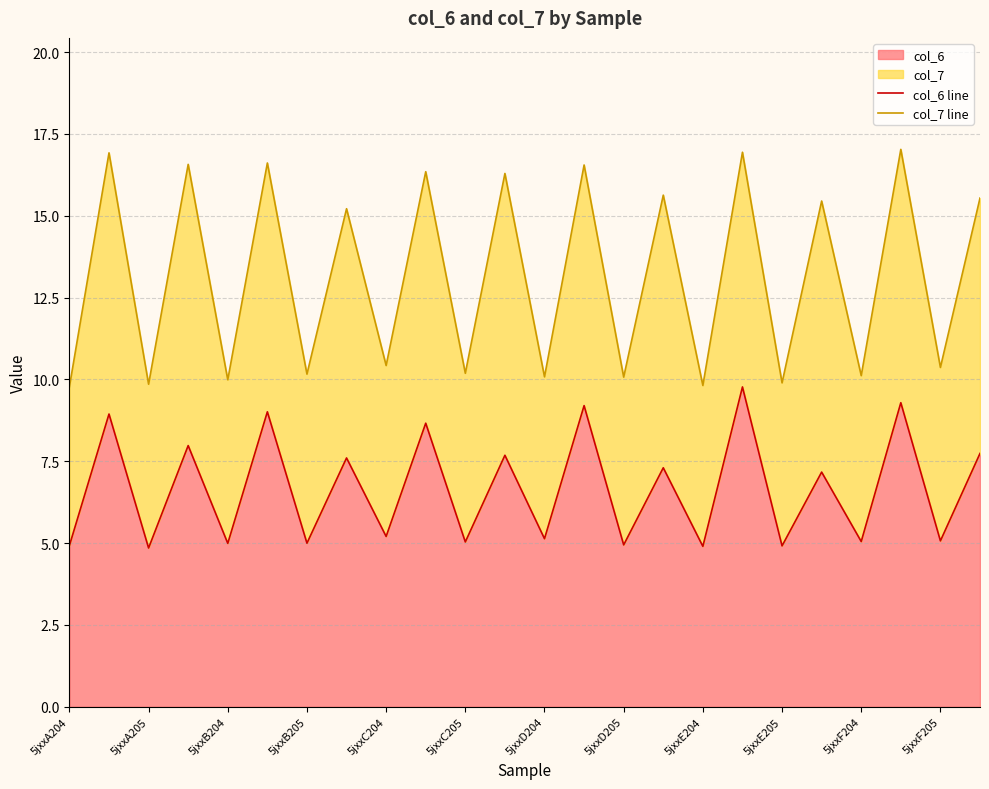

The value of col_6 at 5jxxE205 is 4.9. True or false?

True